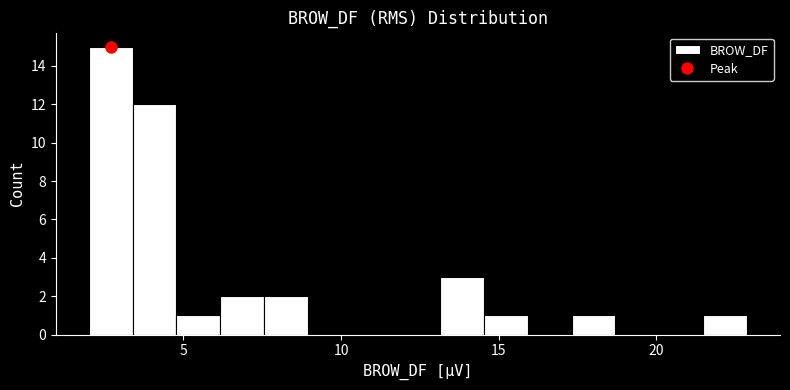

Around what value on the x-axis is the tallest bar? Give the approximate position of its centre, as read against the axis.

2.5